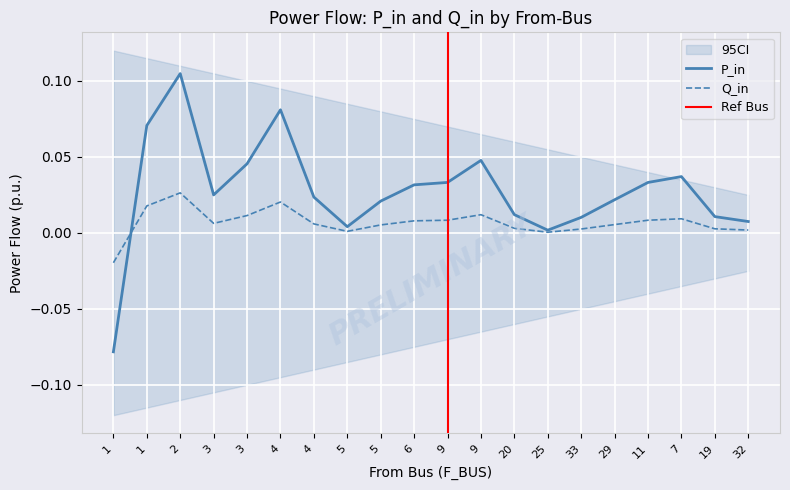

Is the value of P_in at 1 greater than the value of Q_in at 4?

No